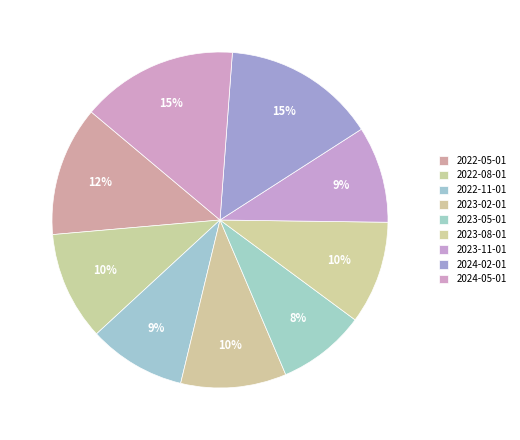

What is the change in value from 2022-05-01 to 2023-11-01?

-207.6